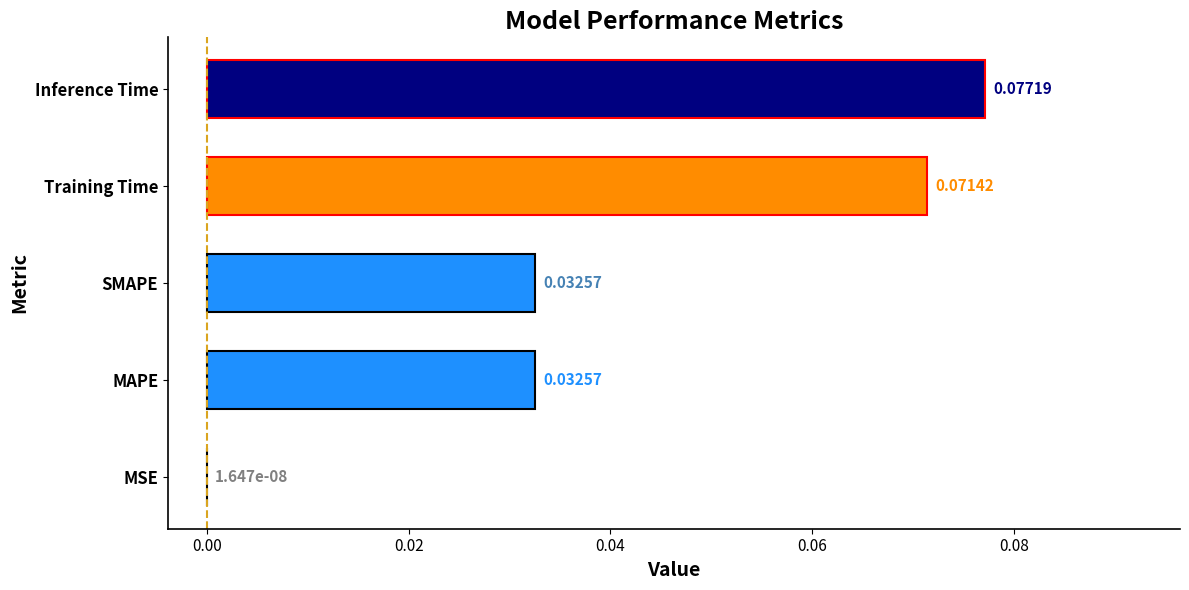

Are the bars grouped side by side (vs. stacked)?

No